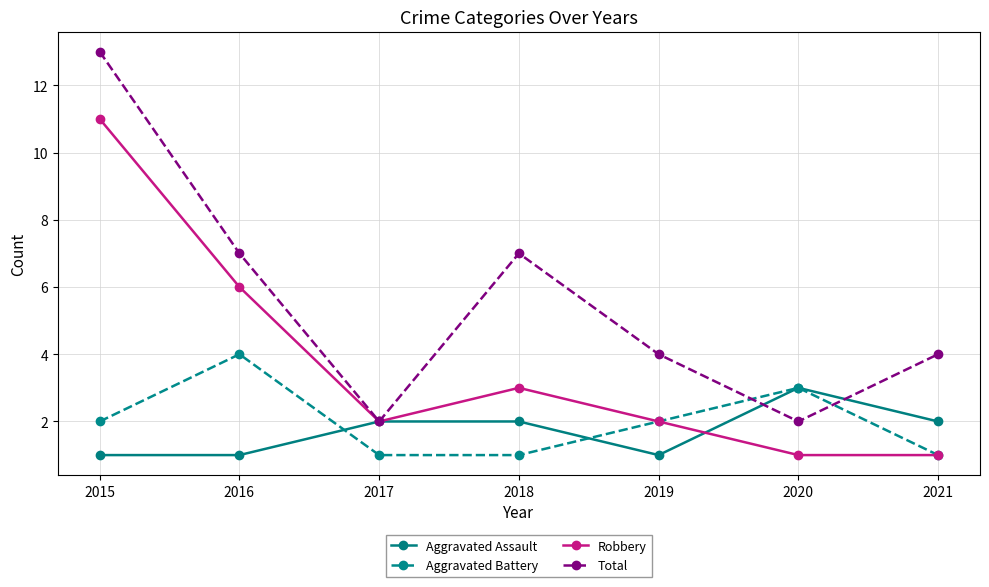

Is this an area chart (filled region under the line)?

No